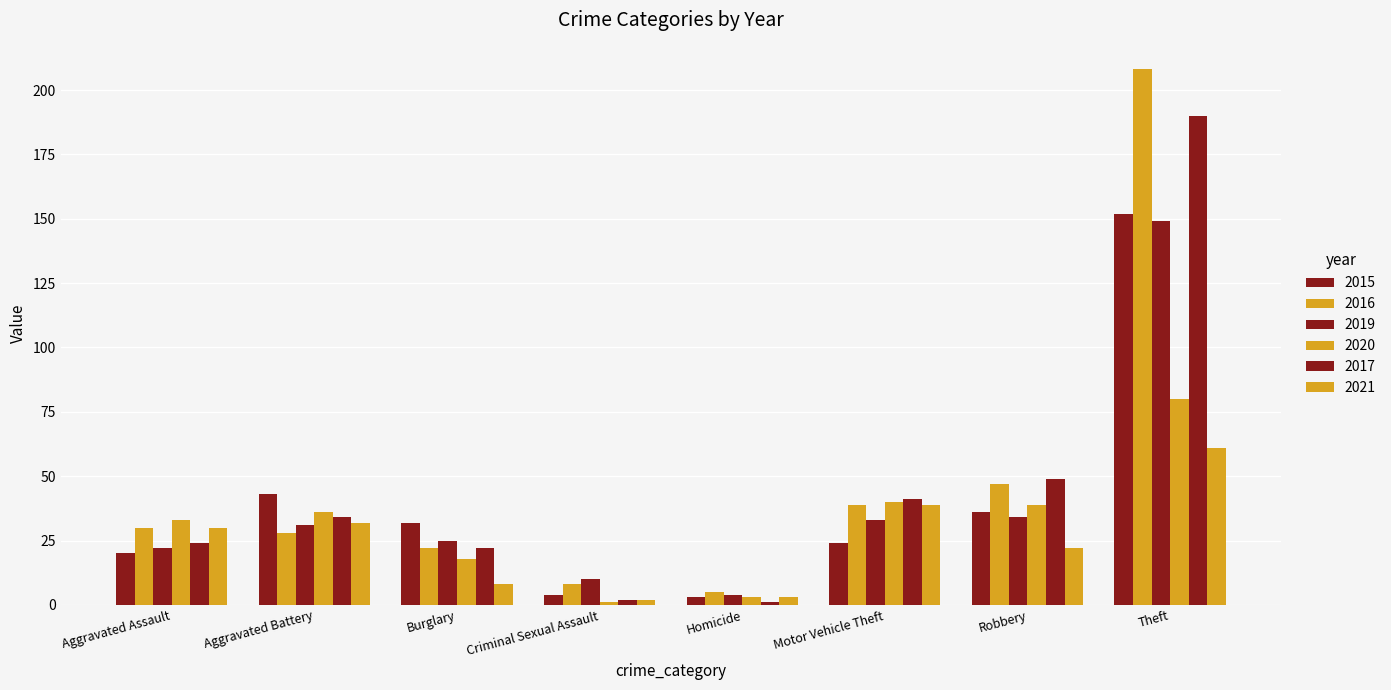

How many values in the 2020 series are below 36?

4